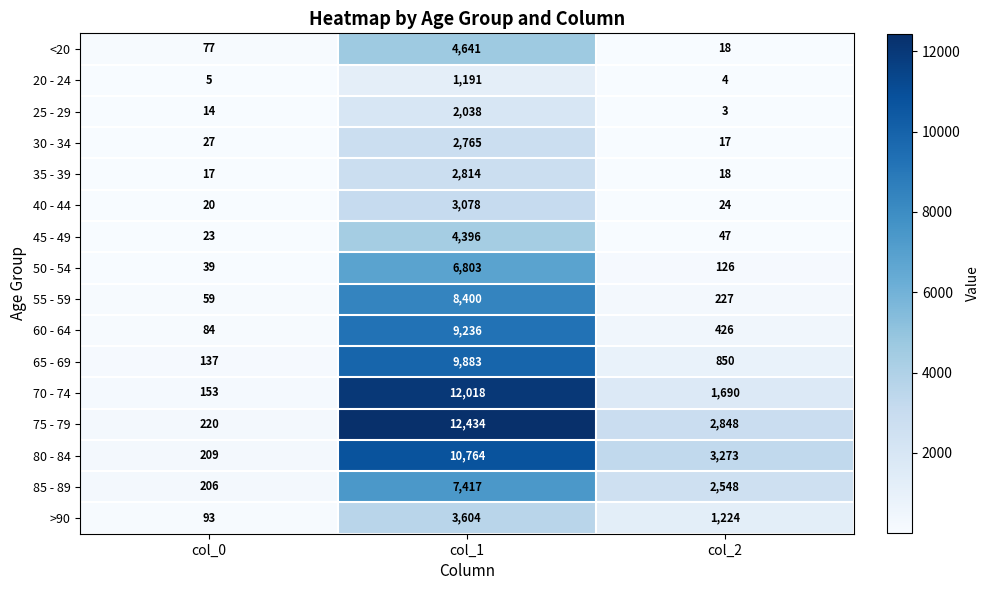

What is the spread (max minus min) of values at col_0?

215